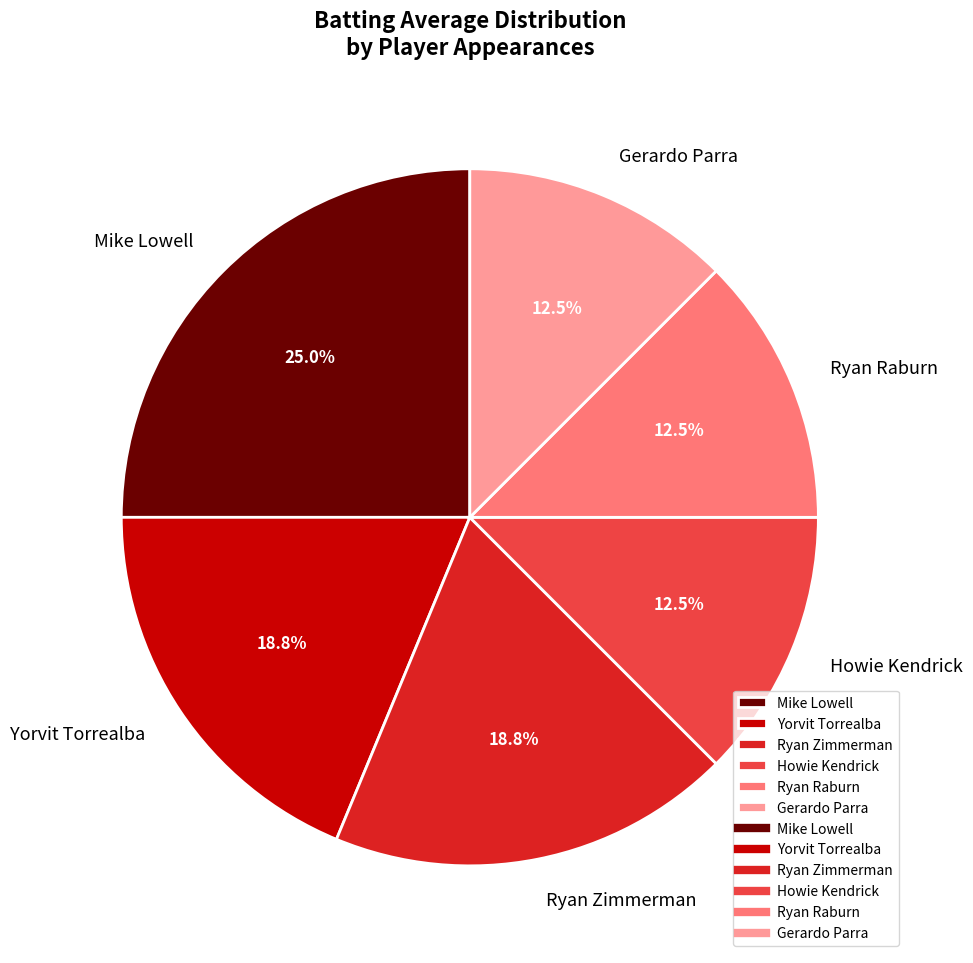

Is there any slice that represents more than half of the pie?

No